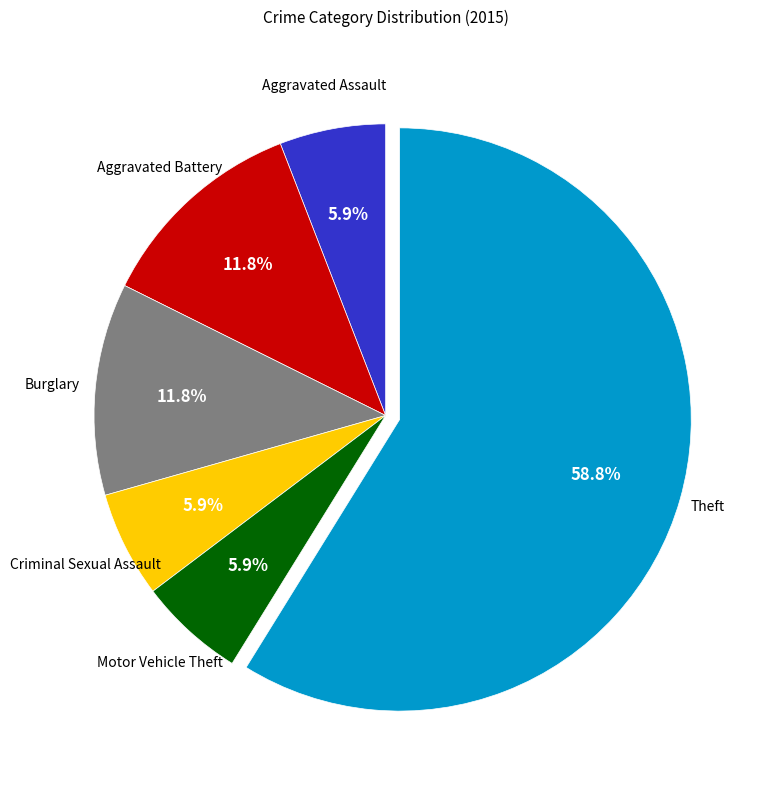

Is there any slice that represents more than half of the pie?

Yes